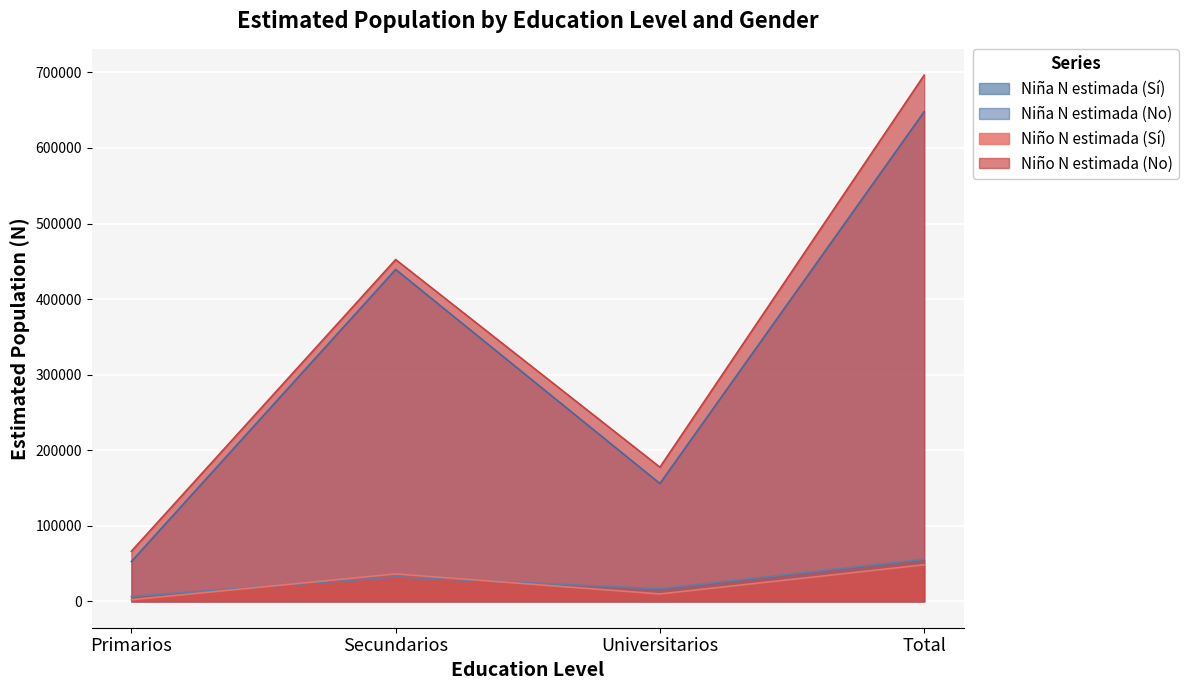

In Niña N estimada (Sí), how many points are higher than both neighbors (excluding endpoints)?

1